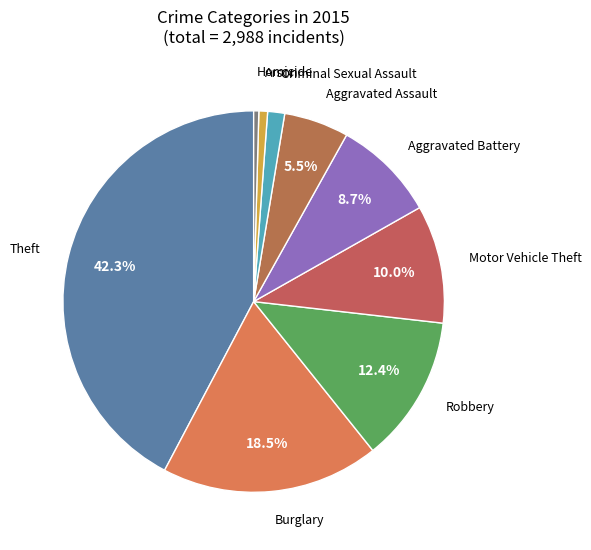

What percentage is the Arson slice, to the nearest percent?

1%